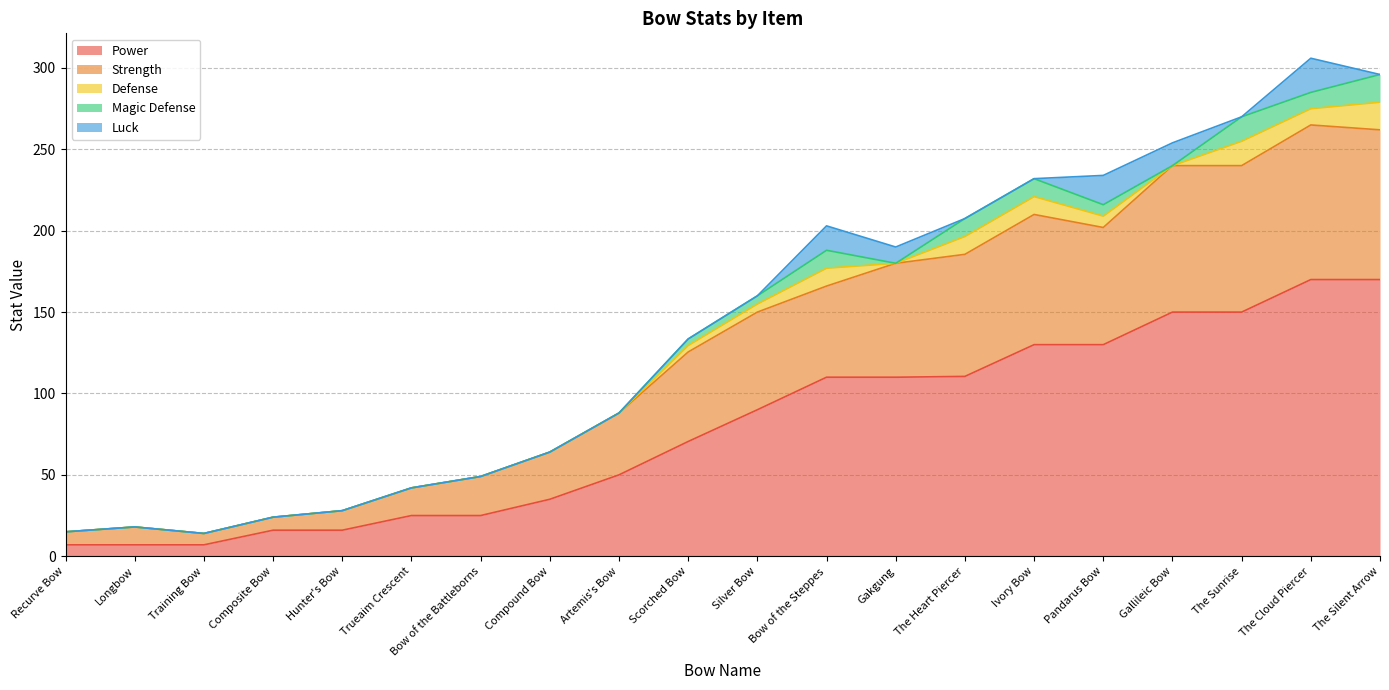

What are all the series names shown in the legend?

Power, Strength, Defense, Magic Defense, Luck